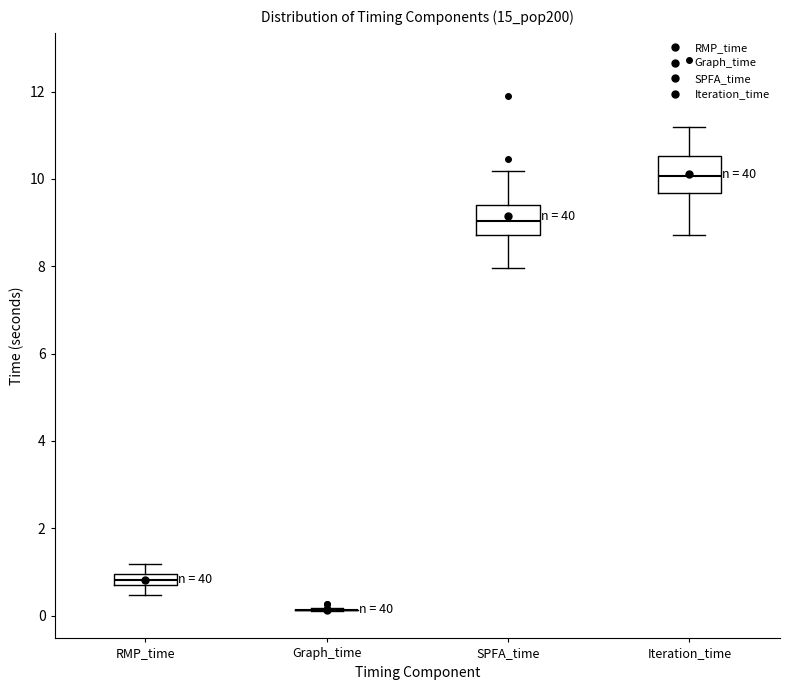

Where is the upper edge of the box for RMP_time on the y-axis? The values are not printed on the chart, so give them approximately, as read against the axis.

1.0